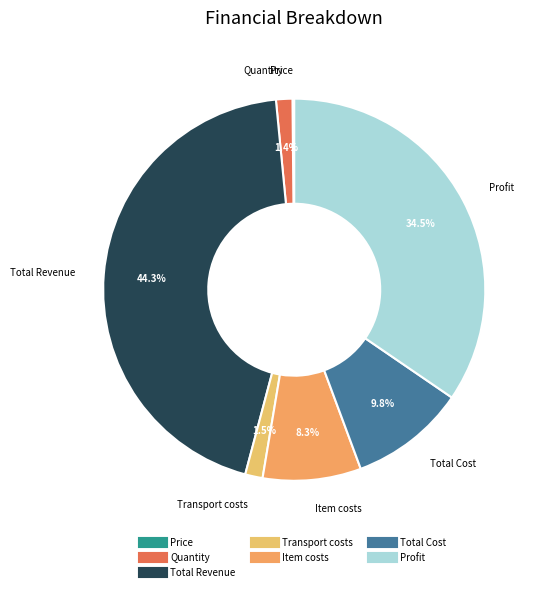

True or false: Total Revenue accounts for 51% of the total.

False